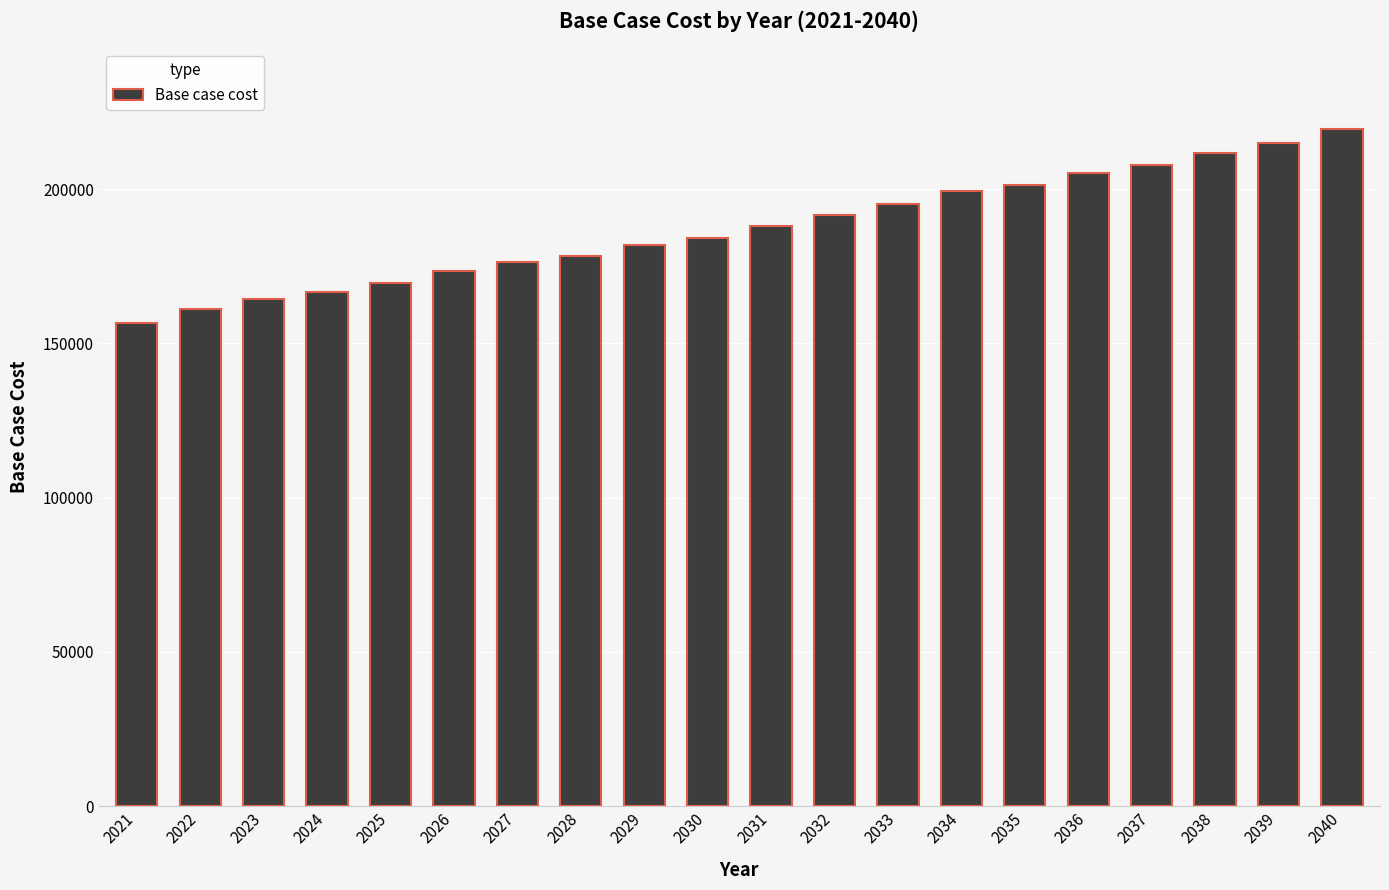

How many values exceed 188005?

10